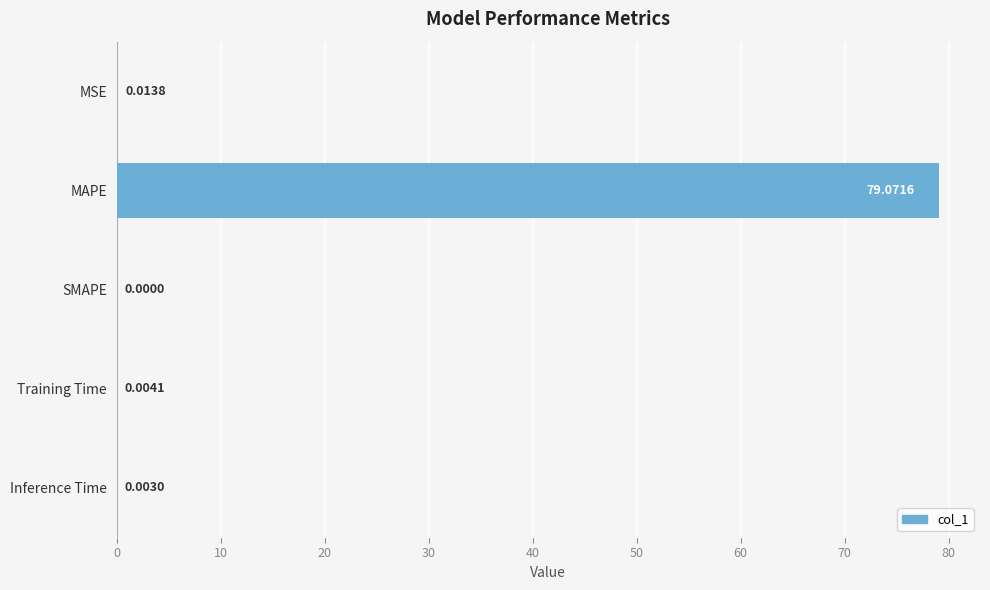

What is the sum of all values?

79.1